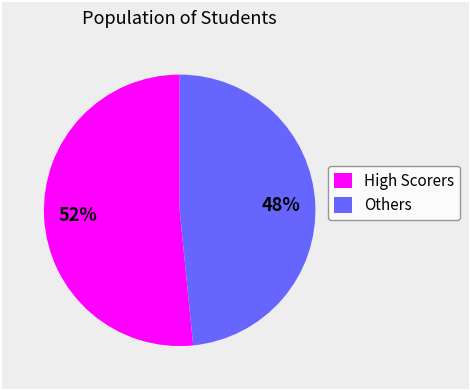

To the nearest percent, what is the combined percentage of Others and High Scorers?

100%